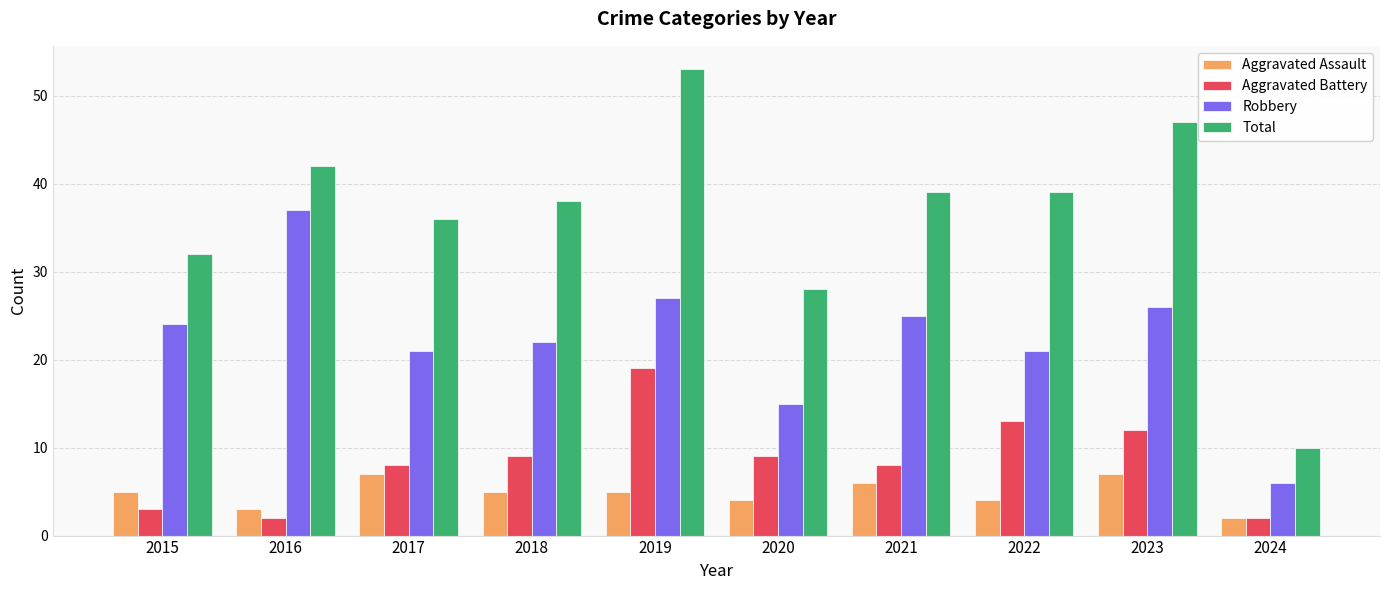

Rank the series at 2019 from lowest to highest value.

Aggravated Assault, Aggravated Battery, Robbery, Total